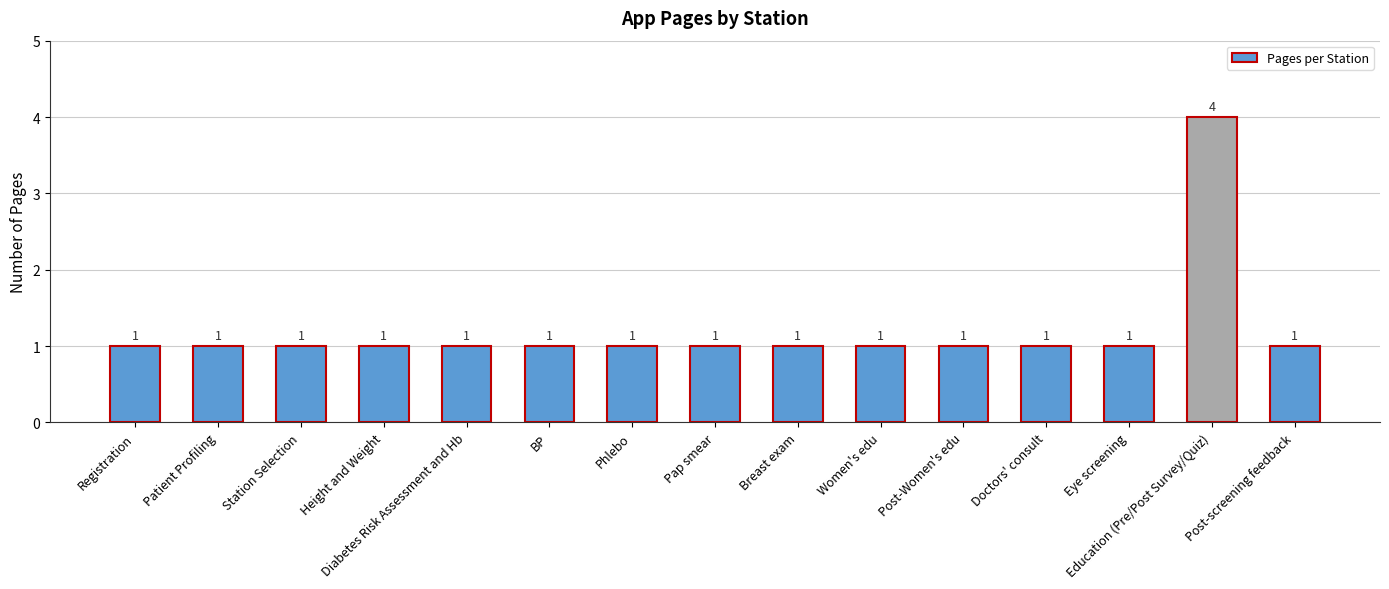

Read the value at Education (Pre/Post Survey/Quiz).

4